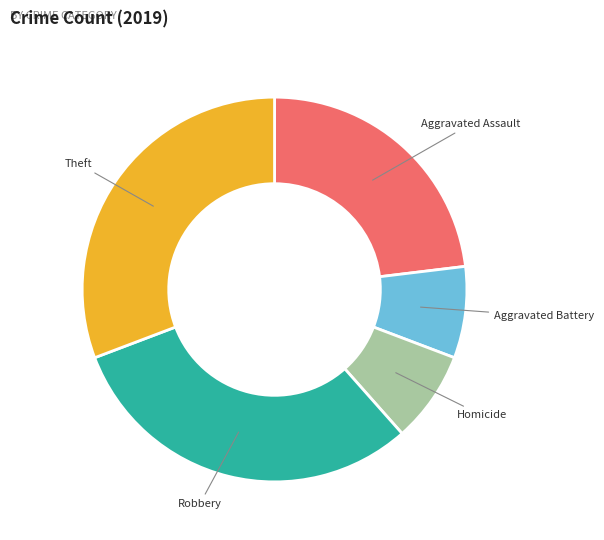

The Homicide slice represents 8% of the pie. True or false?

True